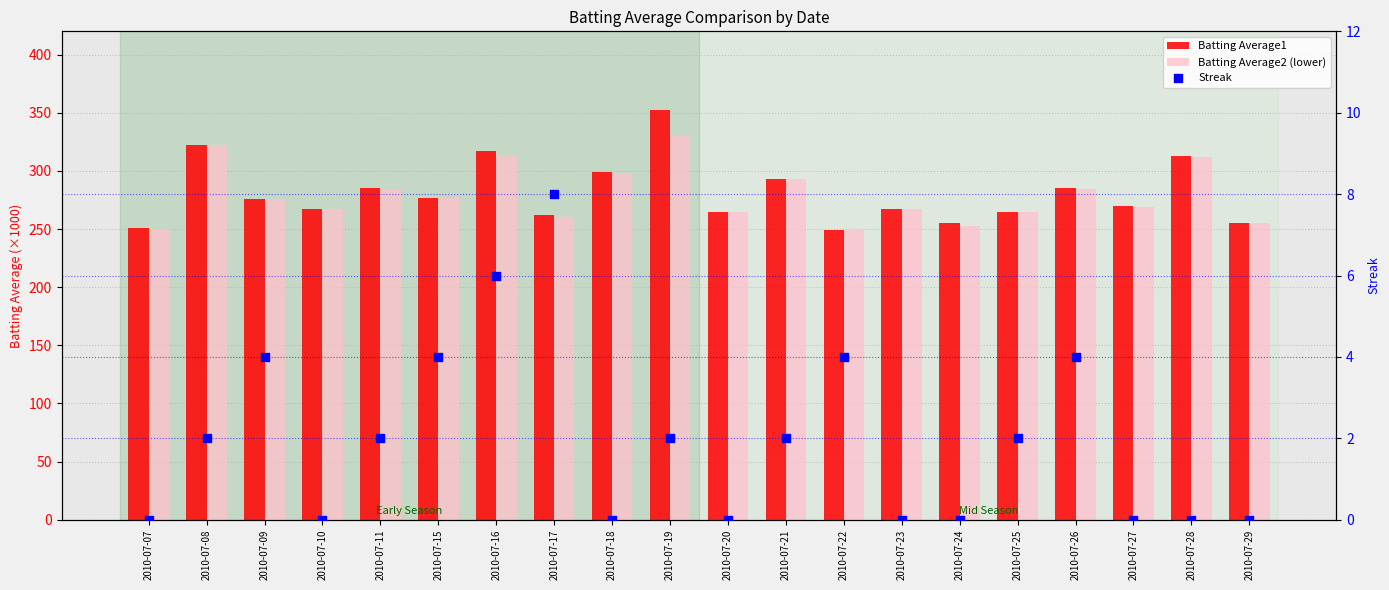

At how many categories does at least one series exceed 343?

1